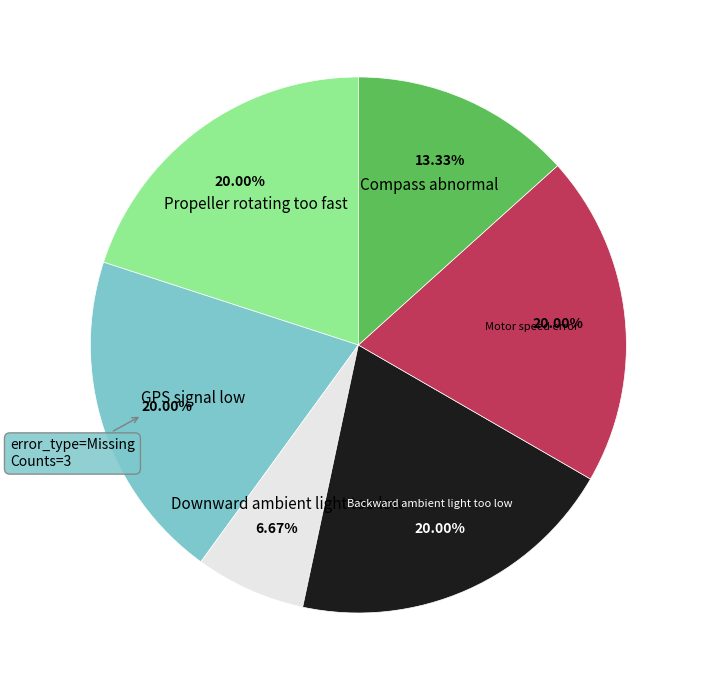

What is the ratio of the value at Propeller rotating too fast to the value at GPS signal low?

1.0